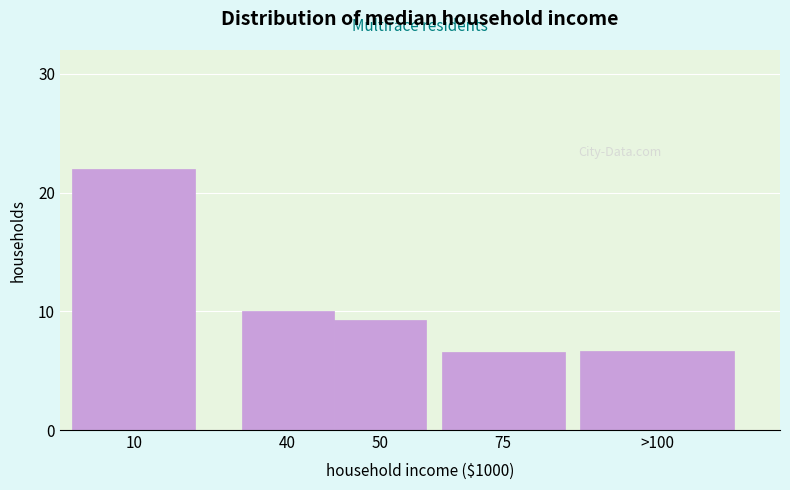

Reading left to right, transcribe all the data shown in this chart.

22.0	10.1	9.3	6.5	6.7